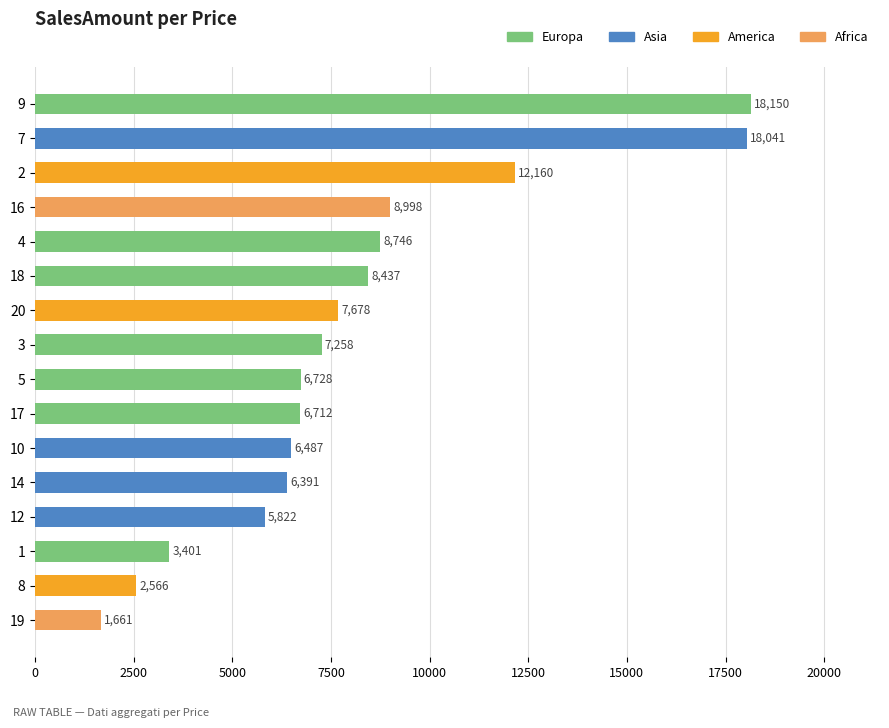

The chart shows a value of 20676.0 at 4. True or false?

False